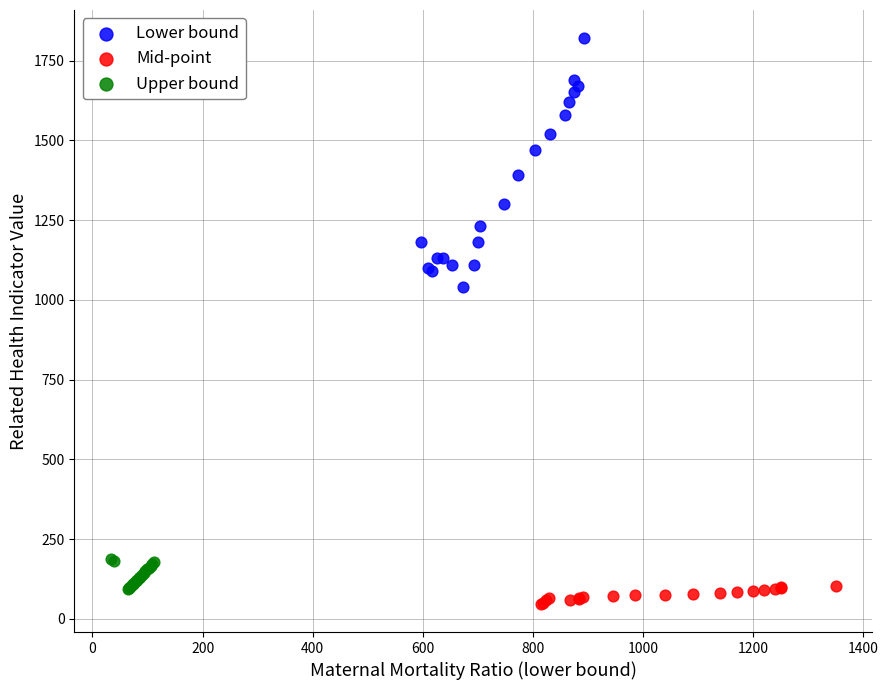

Which series contains the lowest Y value?

Mid-point